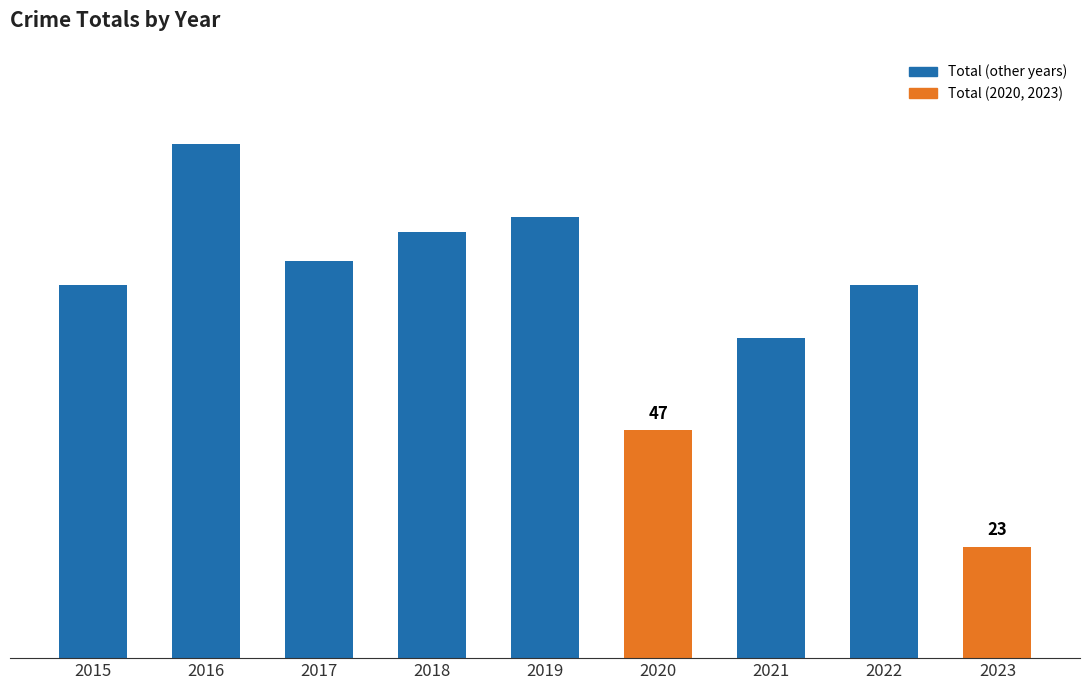

Are the bars horizontal?

No